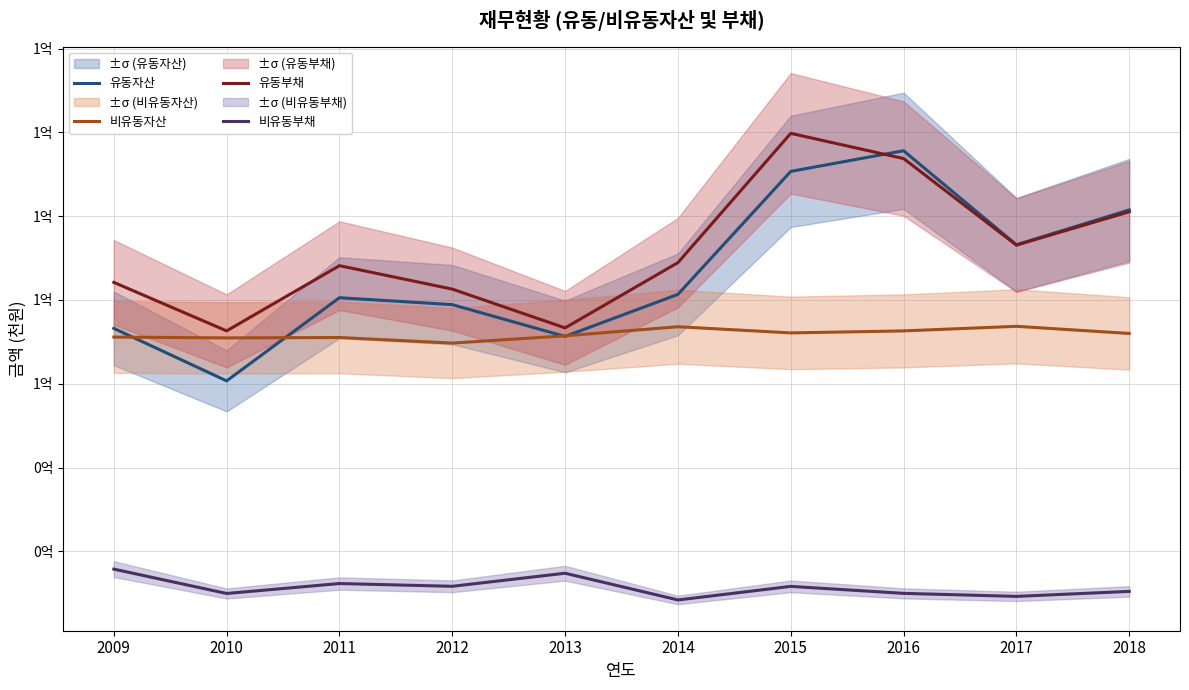

At 2014, list the series in order from smallest to largest.

비유동부채, 비유동자산, 유동자산, 유동부채